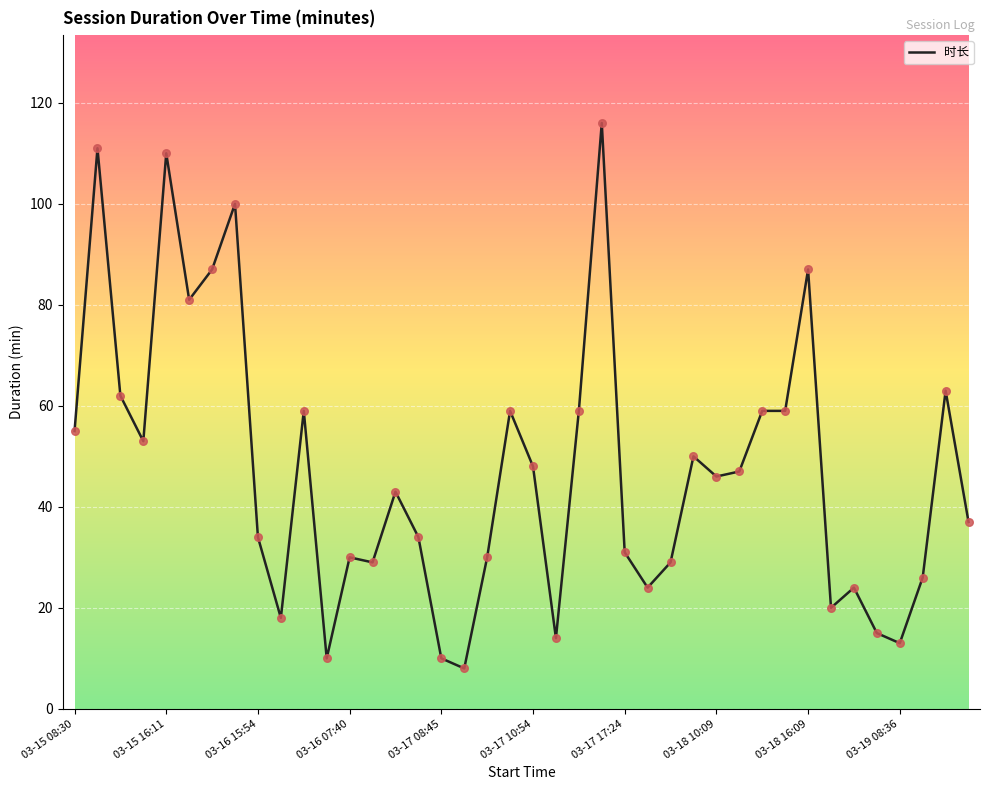

What is the maximum value shown in the chart?

116